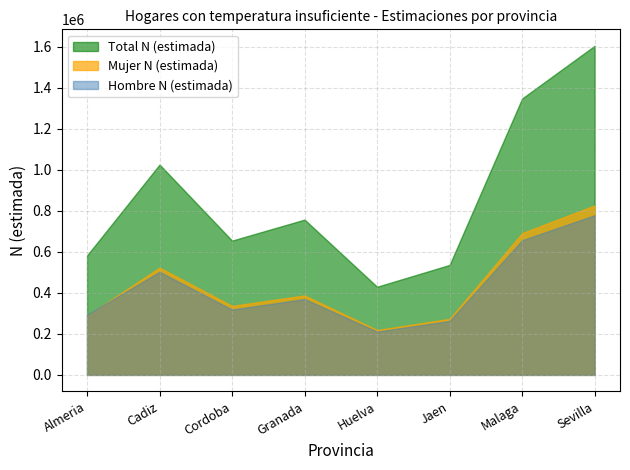

Where does the Total N (estimada) series first go above 757247?

Cadiz